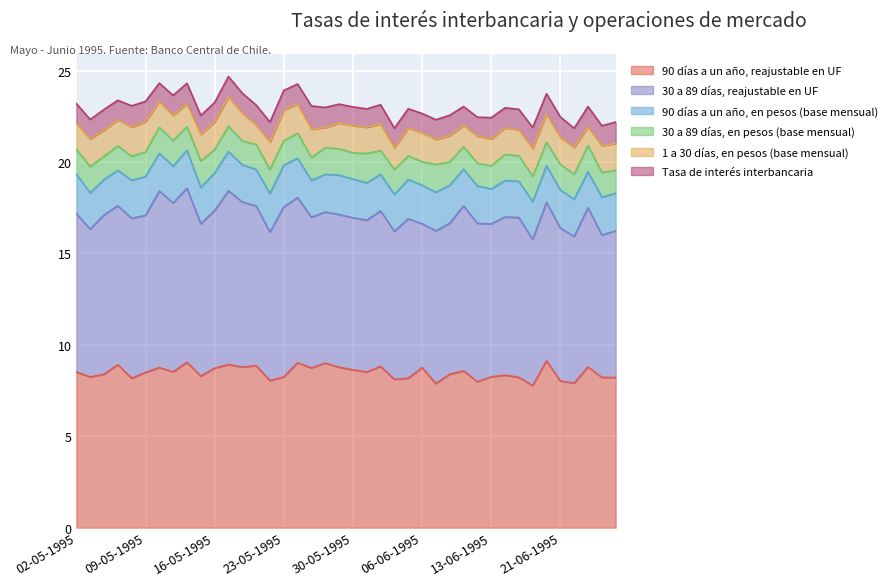

Reading left to right, what are all the values shown in this chart?

90 días a un año, reajustable en UF: 02-05-1995=8.5	03-05-1995=8.2	04-05-1995=8.4	05-05-1995=8.9	08-05-1995=8.2	09-05-1995=8.5	10-05-1995=8.8	11-05-1995=8.5	12-05-1995=9.0	15-05-1995=8.3	16-05-1995=8.7	17-05-1995=8.9	18-05-1995=8.8	19-05-1995=8.9	22-05-1995=8.0	23-05-1995=8.2	24-05-1995=9.0	25-05-1995=8.7	26-05-1995=9.0	29-05-1995=8.8	30-05-1995=8.6	31-05-1995=8.5	01-06-1995=8.8	02-06-1995=8.1	05-06-1995=8.2	06-06-1995=8.8	07-06-1995=7.9	08-06-1995=8.4	09-06-1995=8.6	12-06-1995=8.0	13-06-1995=8.2	14-06-1995=8.3	16-06-1995=8.2	19-06-1995=7.8	20-06-1995=9.1	21-06-1995=8.0	22-06-1995=7.9	23-06-1995=8.8	26-06-1995=8.2	27-06-1995=8.2
30 a 89 días, reajustable en UF: 02-05-1995=8.7	03-05-1995=8.1	04-05-1995=8.7	05-05-1995=8.7	08-05-1995=8.8	09-05-1995=8.6	10-05-1995=9.7	11-05-1995=9.2	12-05-1995=9.5	15-05-1995=8.3	16-05-1995=8.6	17-05-1995=9.5	18-05-1995=9.0	19-05-1995=8.7	22-05-1995=8.1	23-05-1995=9.3	24-05-1995=9.0	25-05-1995=8.2	26-05-1995=8.3	29-05-1995=8.3	30-05-1995=8.3	31-05-1995=8.3	01-06-1995=8.5	02-06-1995=8.1	05-06-1995=8.7	06-06-1995=7.9	07-06-1995=8.3	08-06-1995=8.2	09-06-1995=9.0	12-06-1995=8.7	13-06-1995=8.4	14-06-1995=8.7	16-06-1995=8.7	19-06-1995=8.0	20-06-1995=8.7	21-06-1995=8.4	22-06-1995=8.0	23-06-1995=8.7	26-06-1995=7.8	27-06-1995=8.0
90 días a un año, en pesos (base mensual): 02-05-1995=2.1	03-05-1995=2.0	04-05-1995=1.9	05-05-1995=1.9	08-05-1995=2.1	09-05-1995=2.1	10-05-1995=2.1	11-05-1995=2.0	12-05-1995=2.1	15-05-1995=2.0	16-05-1995=2.1	17-05-1995=2.1	18-05-1995=2.0	19-05-1995=2.0	22-05-1995=2.1	23-05-1995=2.3	24-05-1995=2.1	25-05-1995=2.0	26-05-1995=2.1	29-05-1995=2.2	30-05-1995=2.1	31-05-1995=2.0	01-06-1995=2.0	02-06-1995=2.0	05-06-1995=2.1	06-06-1995=2.1	07-06-1995=2.1	08-06-1995=2.1	09-06-1995=2.0	12-06-1995=2.0	13-06-1995=1.9	14-06-1995=2.0	16-06-1995=2.0	19-06-1995=2.1	20-06-1995=2.0	21-06-1995=2.1	22-06-1995=2.0	23-06-1995=2.0	26-06-1995=2.1	27-06-1995=2.1
30 a 89 días, en pesos (base mensual): 02-05-1995=1.4	03-05-1995=1.4	04-05-1995=1.3	05-05-1995=1.3	08-05-1995=1.3	09-05-1995=1.3	10-05-1995=1.4	11-05-1995=1.4	12-05-1995=1.3	15-05-1995=1.4	16-05-1995=1.3	17-05-1995=1.4	18-05-1995=1.3	19-05-1995=1.4	22-05-1995=1.3	23-05-1995=1.3	24-05-1995=1.4	25-05-1995=1.2	26-05-1995=1.5	29-05-1995=1.4	30-05-1995=1.4	31-05-1995=1.6	01-06-1995=1.3	02-06-1995=1.4	05-06-1995=1.3	06-06-1995=1.3	07-06-1995=1.5	08-06-1995=1.3	09-06-1995=1.2	12-06-1995=1.2	13-06-1995=1.3	14-06-1995=1.4	16-06-1995=1.4	19-06-1995=1.4	20-06-1995=1.3	21-06-1995=1.4	22-06-1995=1.4	23-06-1995=1.4	26-06-1995=1.4	27-06-1995=1.2
1 a 30 días, en pesos (base mensual): 02-05-1995=1.4	03-05-1995=1.5	04-05-1995=1.4	05-05-1995=1.4	08-05-1995=1.6	09-05-1995=1.7	10-05-1995=1.4	11-05-1995=1.4	12-05-1995=1.3	15-05-1995=1.5	16-05-1995=1.5	17-05-1995=1.6	18-05-1995=1.5	19-05-1995=1.1	22-05-1995=1.5	23-05-1995=1.7	24-05-1995=1.6	25-05-1995=1.6	26-05-1995=1.1	29-05-1995=1.4	30-05-1995=1.5	31-05-1995=1.4	01-06-1995=1.5	02-06-1995=1.2	05-06-1995=1.5	06-06-1995=1.6	07-06-1995=1.4	08-06-1995=1.4	09-06-1995=1.2	12-06-1995=1.5	13-06-1995=1.5	14-06-1995=1.4	16-06-1995=1.4	19-06-1995=1.5	20-06-1995=1.5	21-06-1995=1.5	22-06-1995=1.5	23-06-1995=1.0	26-06-1995=1.5	27-06-1995=1.5
Tasa de interés interbancaria: 02-05-1995=1.1	03-05-1995=1.1	04-05-1995=1.1	05-05-1995=1.1	08-05-1995=1.2	09-05-1995=1.1	10-05-1995=1.0	11-05-1995=1.1	12-05-1995=1.1	15-05-1995=1.0	16-05-1995=1.1	17-05-1995=1.1	18-05-1995=1.1	19-05-1995=1.1	22-05-1995=1.1	23-05-1995=1.1	24-05-1995=1.1	25-05-1995=1.3	26-05-1995=1.1	29-05-1995=1.0	30-05-1995=1.0	31-05-1995=1.0	01-06-1995=1.1	02-06-1995=1.1	05-06-1995=1.1	06-06-1995=1.1	07-06-1995=1.1	08-06-1995=1.1	09-06-1995=1.0	12-06-1995=1.0	13-06-1995=1.2	14-06-1995=1.1	16-06-1995=1.1	19-06-1995=1.1	20-06-1995=1.1	21-06-1995=1.1	22-06-1995=1.0	23-06-1995=1.1	26-06-1995=1.1	27-06-1995=1.2